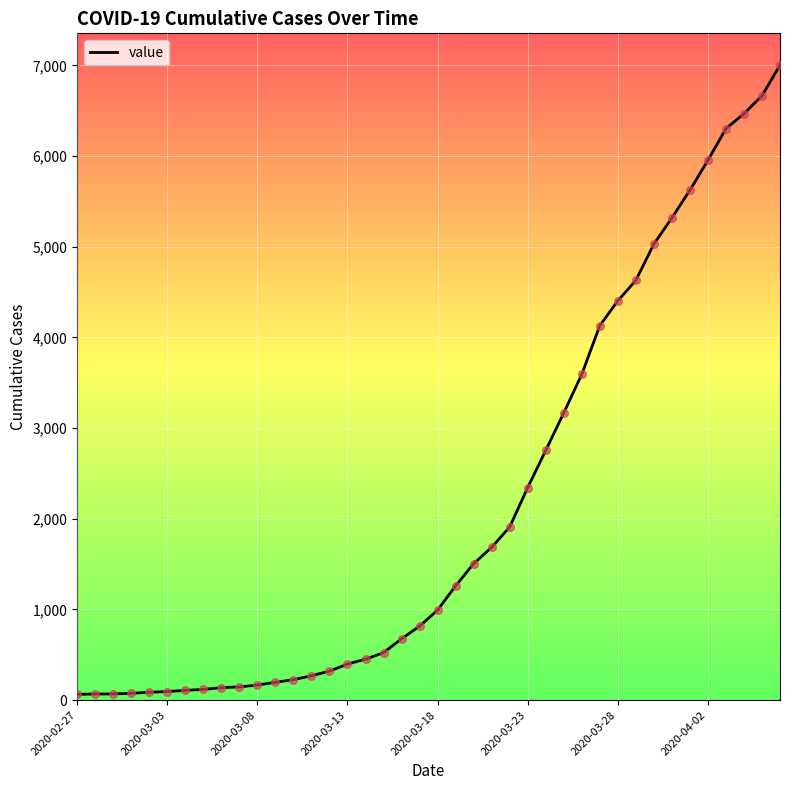

What is the maximum value shown in the chart?

7004